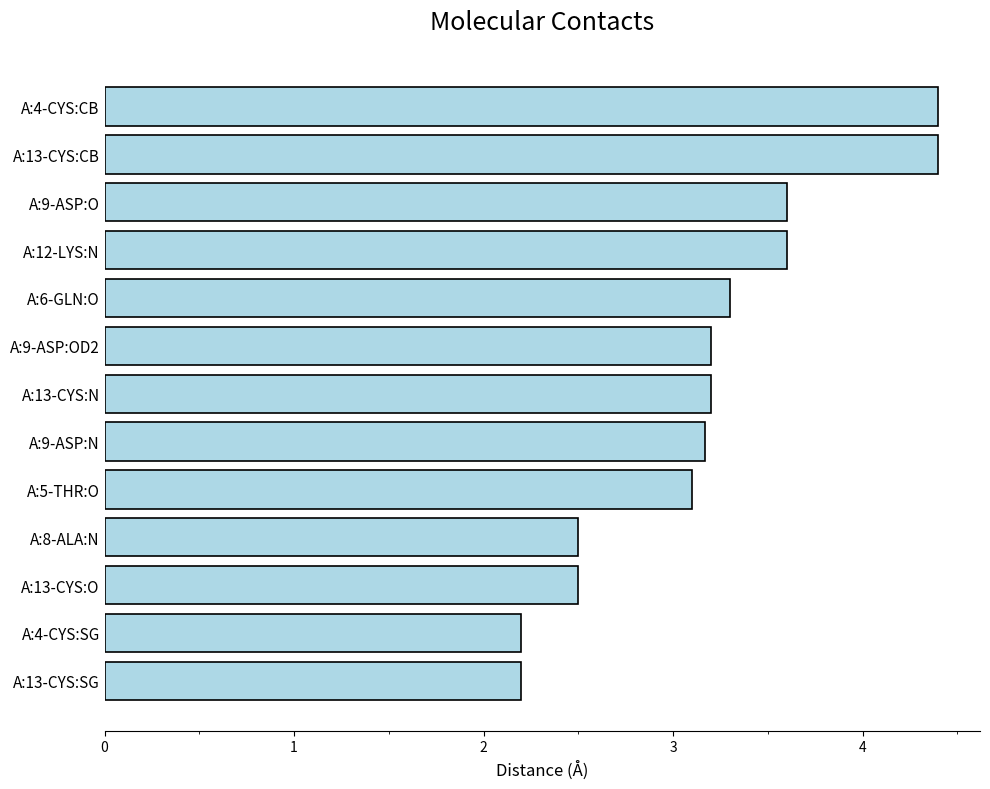

Reading bottom to top, transcribe all the data shown in this chart.

2.2	2.2	2.5	2.5	3.1	3.2	3.2	3.2	3.3	3.6	3.6	4.4	4.4